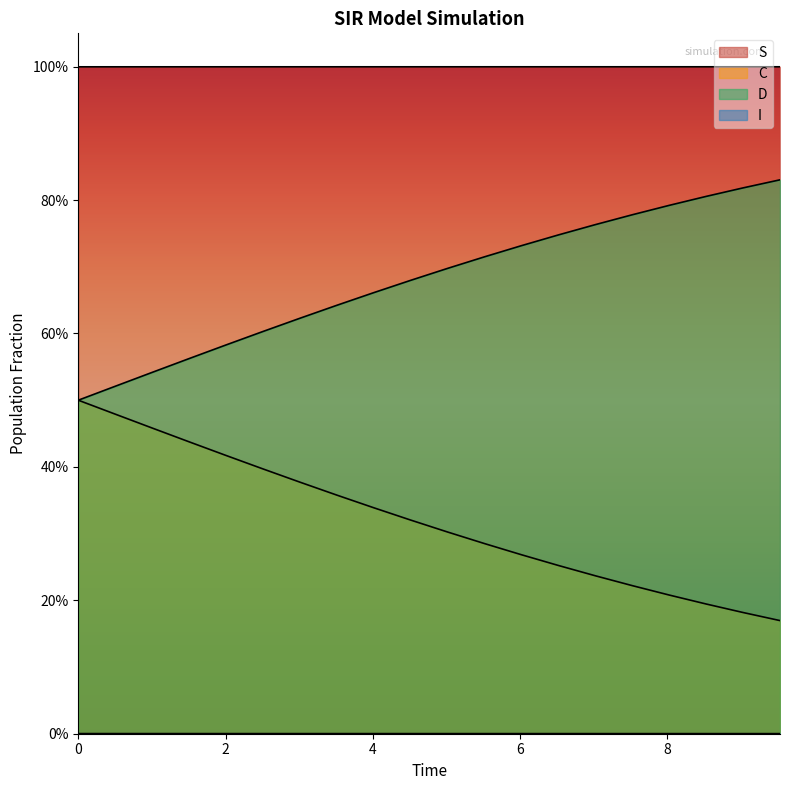

What is the value of the I point at the 17th from the left?

1.0